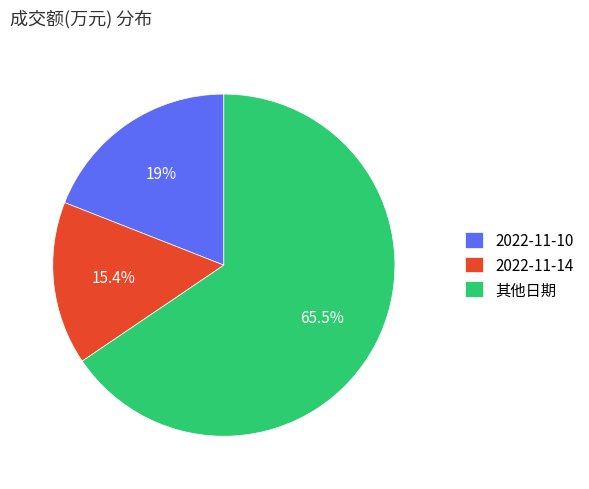

To the nearest percent, what is the average slice percentage?

33%